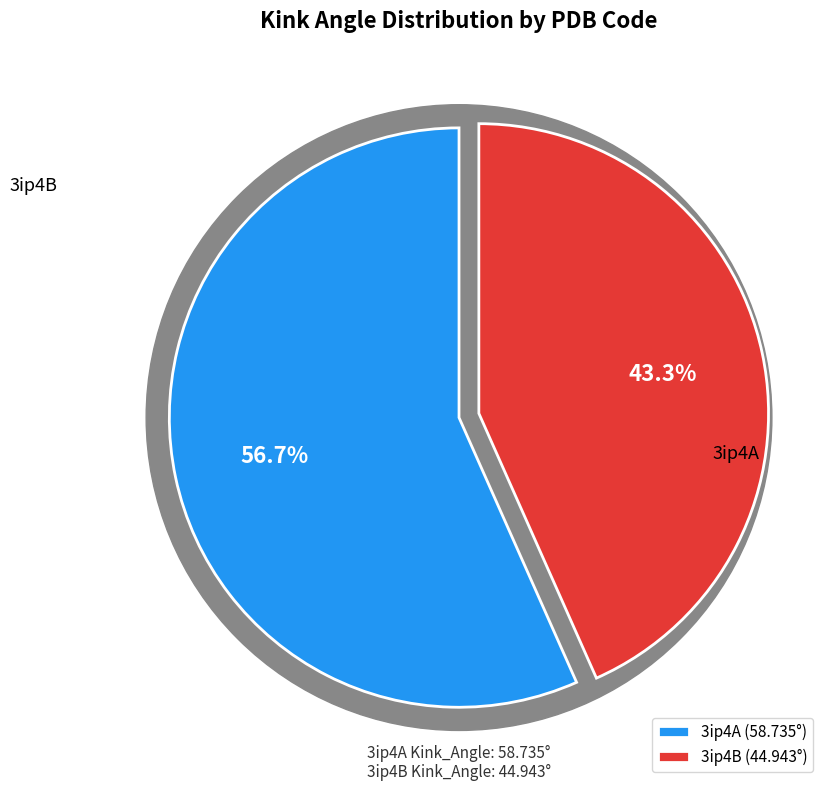

The 3ip4B slice represents 51% of the pie. True or false?

False